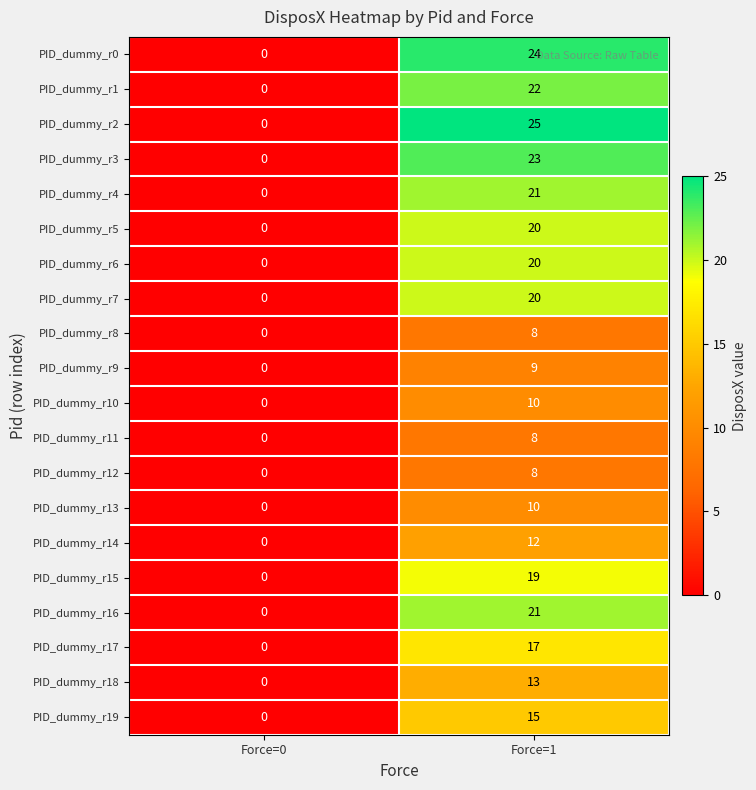

Where is PID_dummy_r16 nearest to the value 10?

Force=0